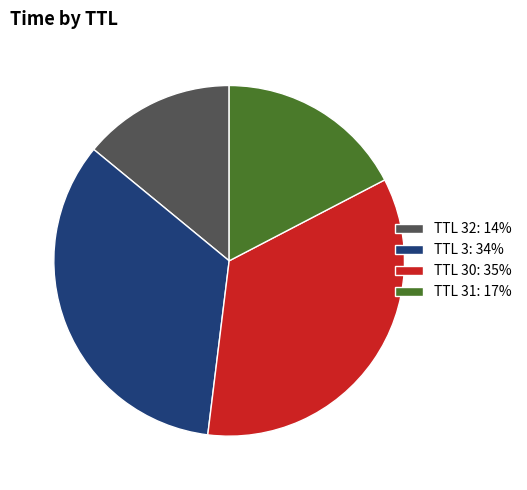

Rank the categories by value from lowest to highest.

TTL 32: 14%, TTL 31: 17%, TTL 3: 34%, TTL 30: 35%